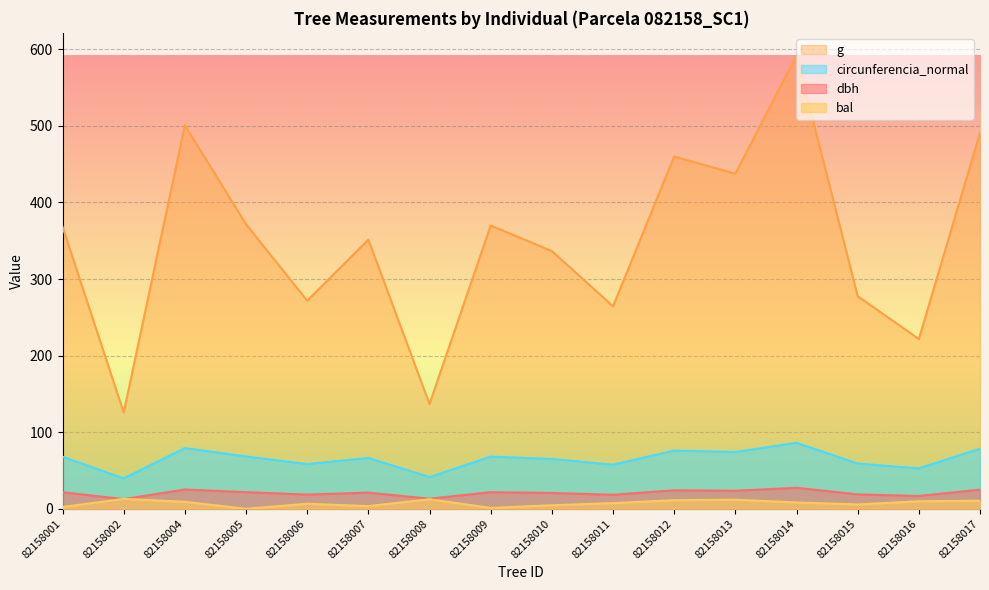

Reading right to left, extract all data points from this chart.

dbh: 25.0	16.8	18.8	27.4	23.6	24.2	18.4	20.7	21.7	13.2	21.1	18.6	21.8	25.2	12.7	21.6
g: 490.9	221.7	277.6	591.8	437.4	460.0	264.5	336.5	369.8	136.8	351.3	271.7	371.5	500.7	125.7	368.1
bal: 10.6	9.9	5.7	8.3	11.9	11.3	7.5	4.7	1.2	12.5	3.5	6.6	0.0	9.2	13.0	2.4
circunferencia_normal: 78.5	52.8	59.1	86.2	74.1	76.0	57.6	65.0	68.2	41.5	66.4	58.4	68.3	79.3	39.7	68.0